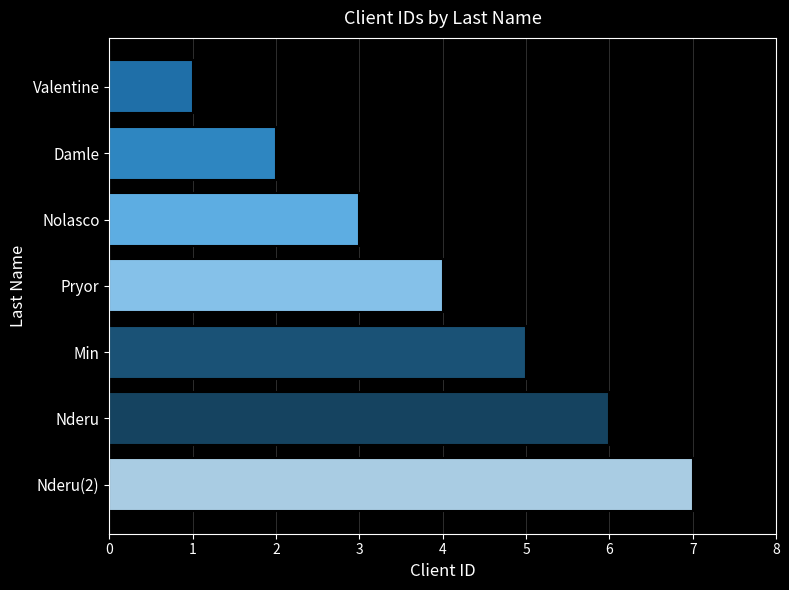

Count the number of data series in this chart.

1